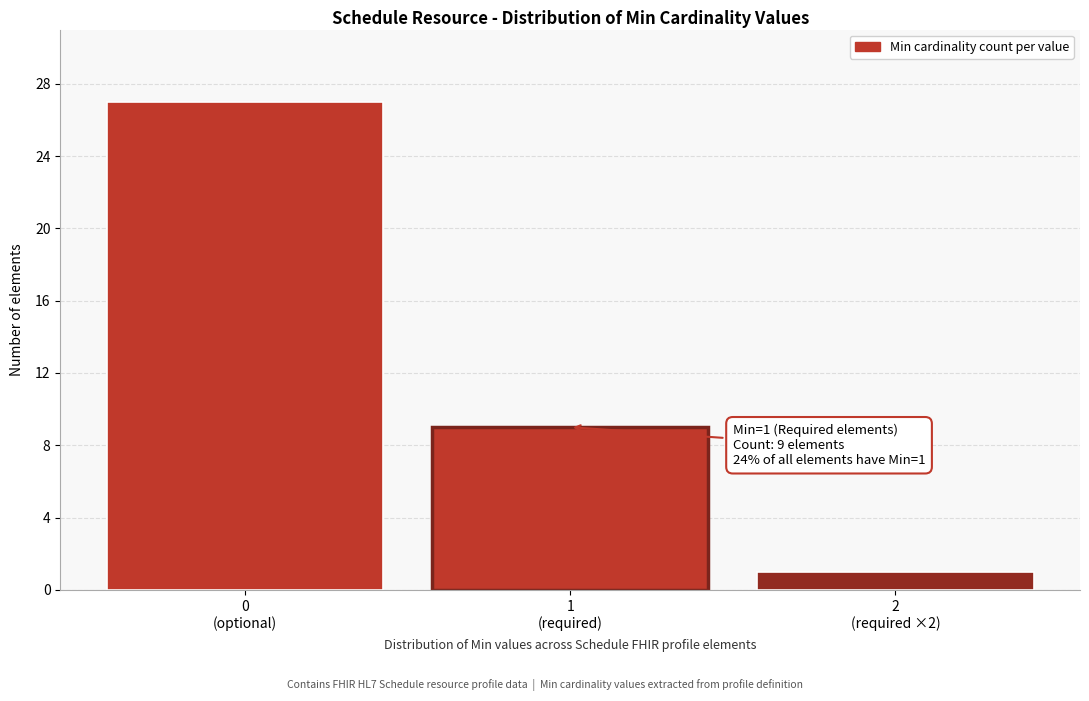

Reading left to right, transcribe all the data shown in this chart.

27	9	1